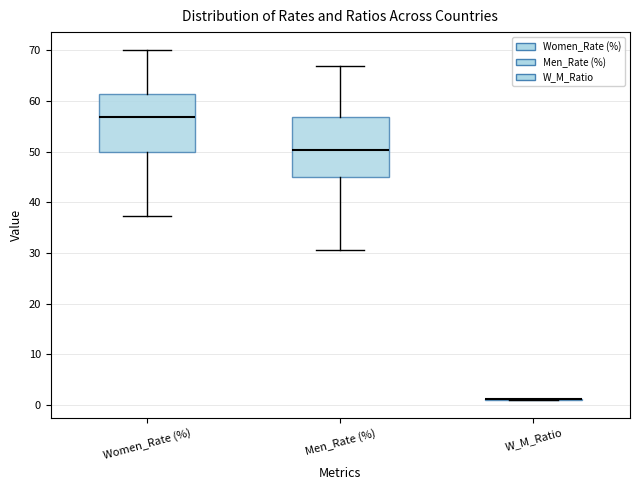

Where is the upper edge of the box for Men_Rate (%) on the y-axis? The values are not printed on the chart, so give them approximately, as read against the axis.

57